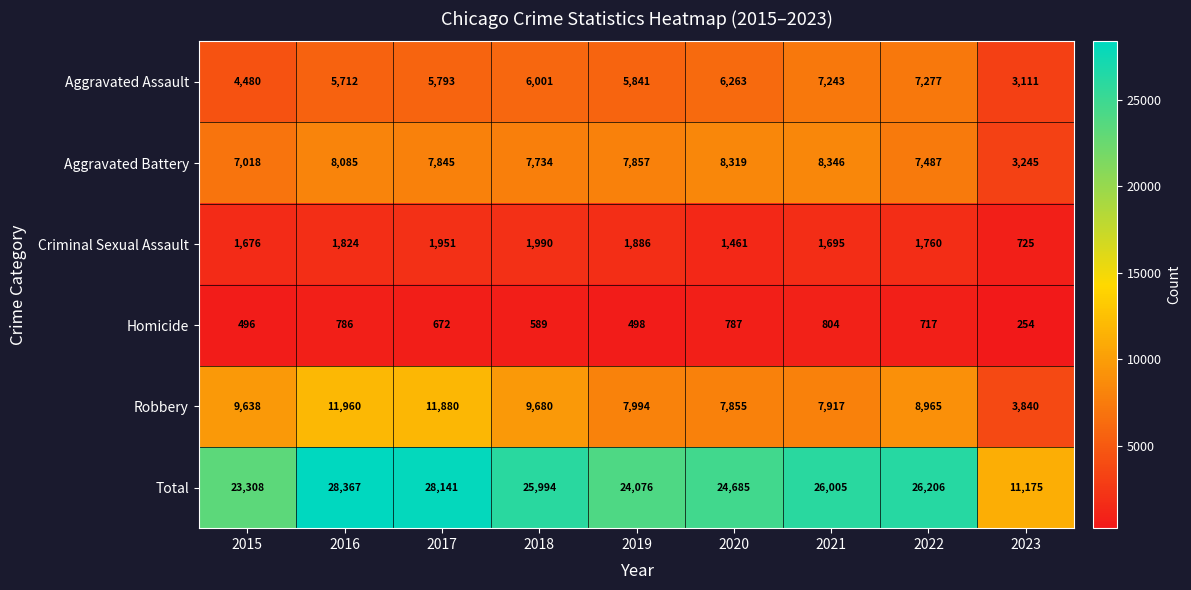

List the labels in order of Total value, smallest first.

2023, 2015, 2019, 2020, 2018, 2021, 2022, 2017, 2016